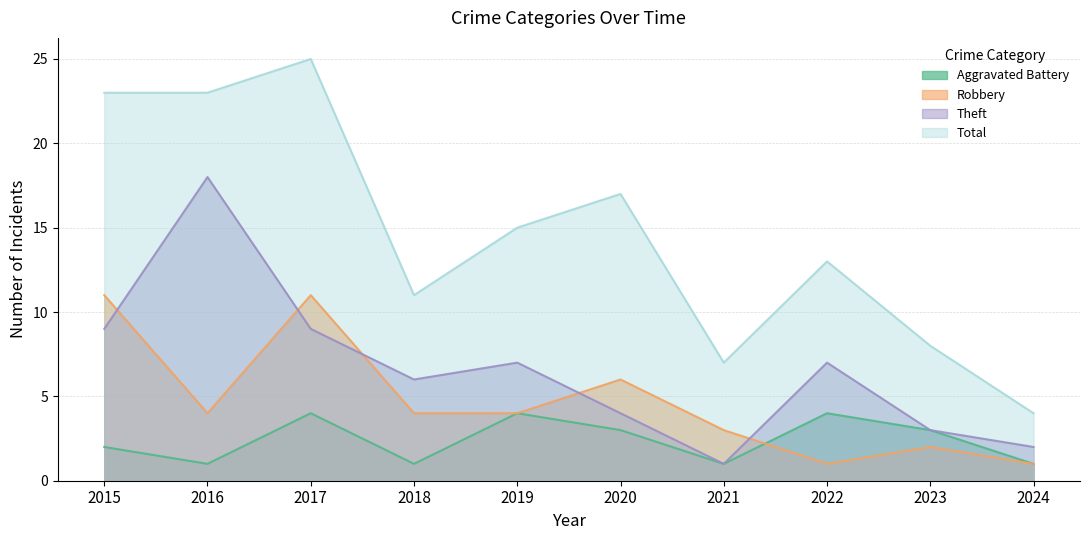

At which label is Robbery closest to 6?

2020